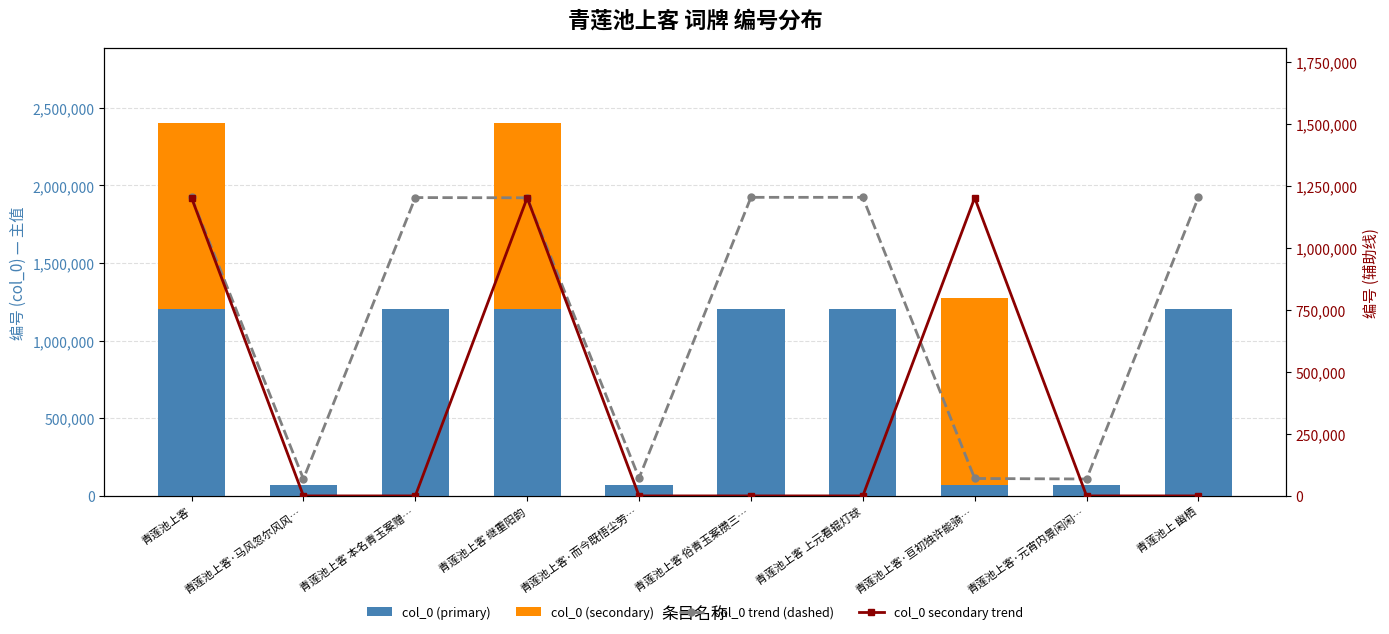

What is the difference between the second highest and second lowest values in the col_0 secondary trend series?

1201440